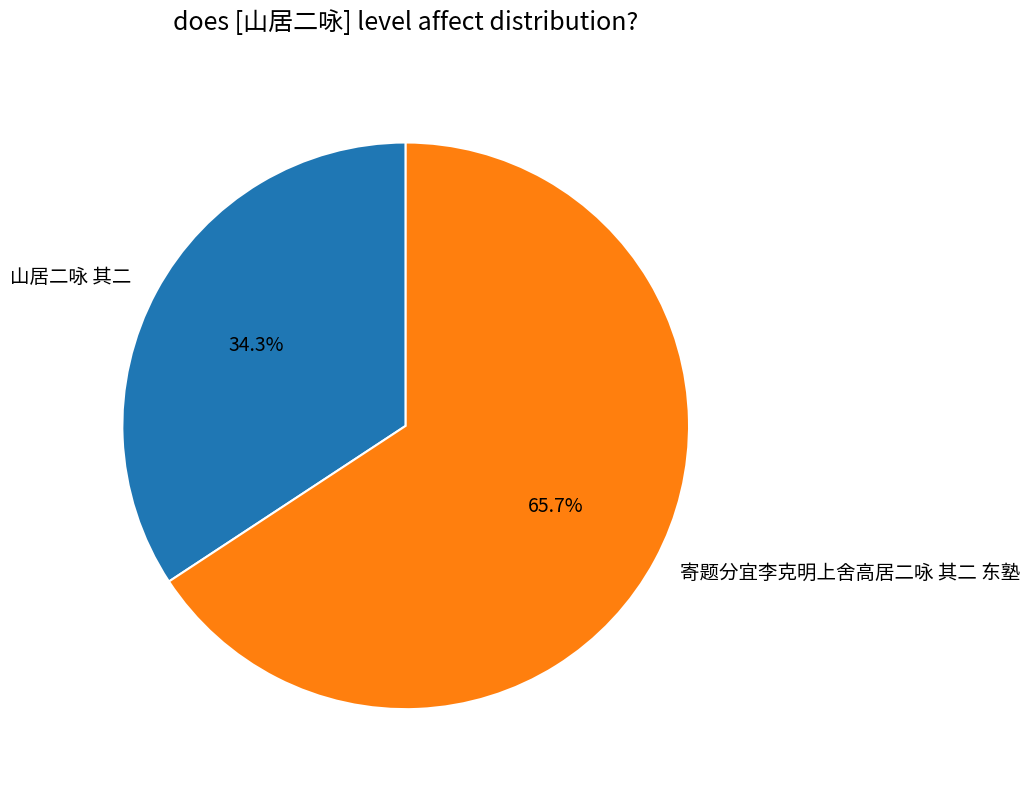

Rank the categories by value from lowest to highest.

山居二咏 其二, 寄题分宜李克明上舍高居二咏 其二 东塾